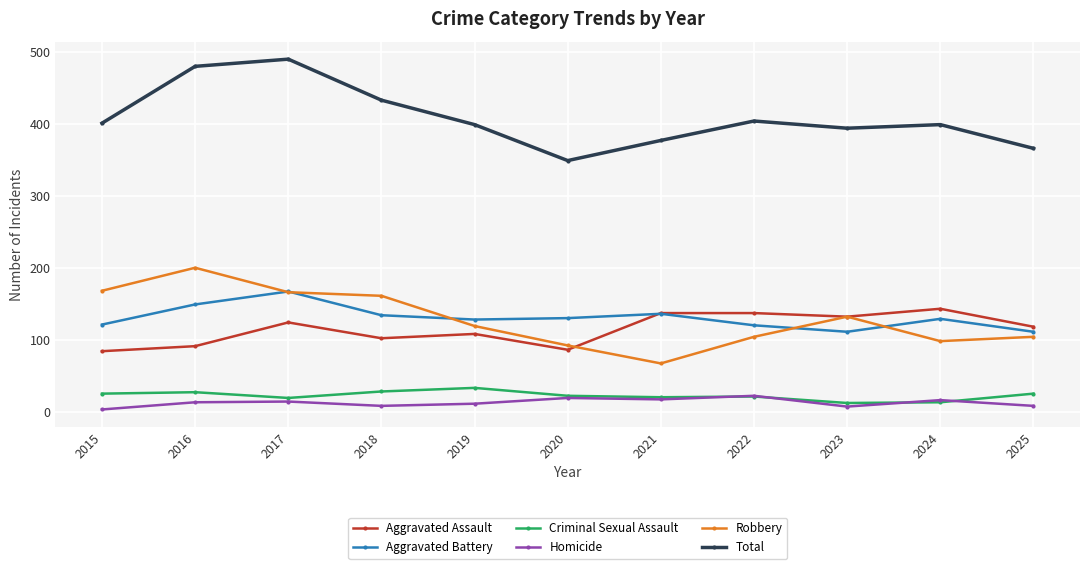

How many distinct data groups are displayed?

6